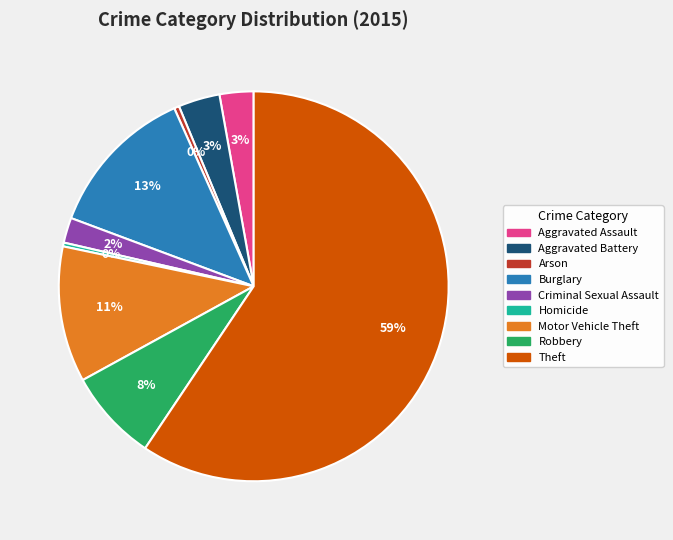

What percentage is the Burglary slice, to the nearest percent?

13%